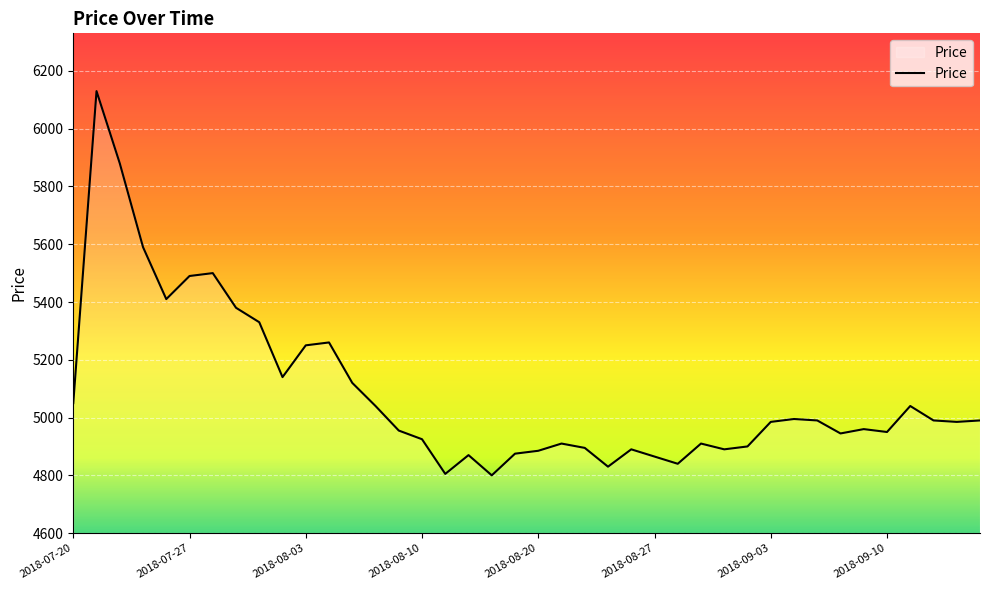

What is the minimum value shown in the chart?

4800